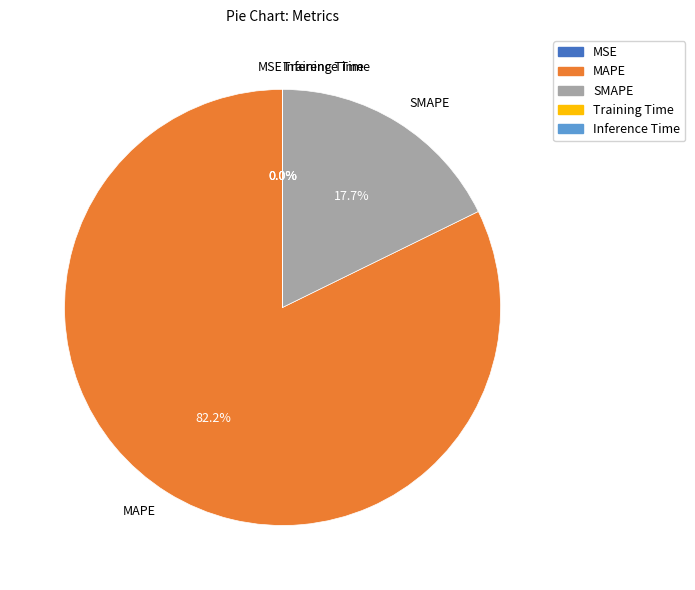

To the nearest percent, what is the average slice percentage?

20%